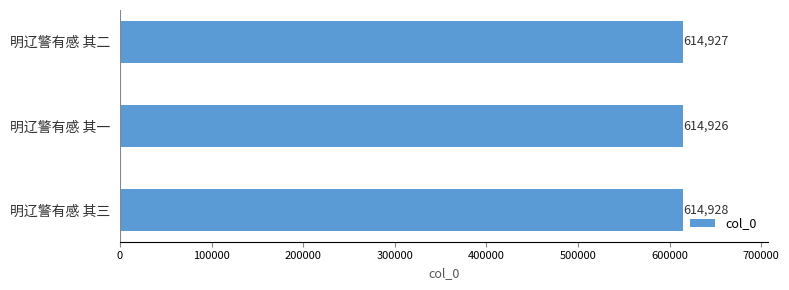

How many bars are there in total?

3